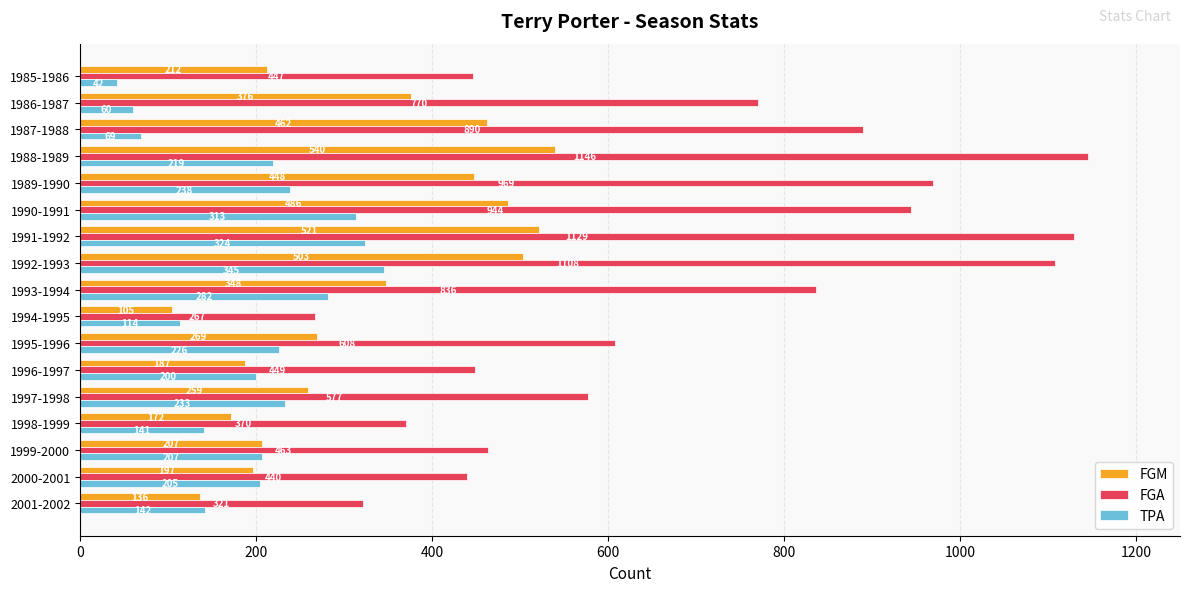

Which series changed the most between 1989-1990 and 1994-1995?

FGA